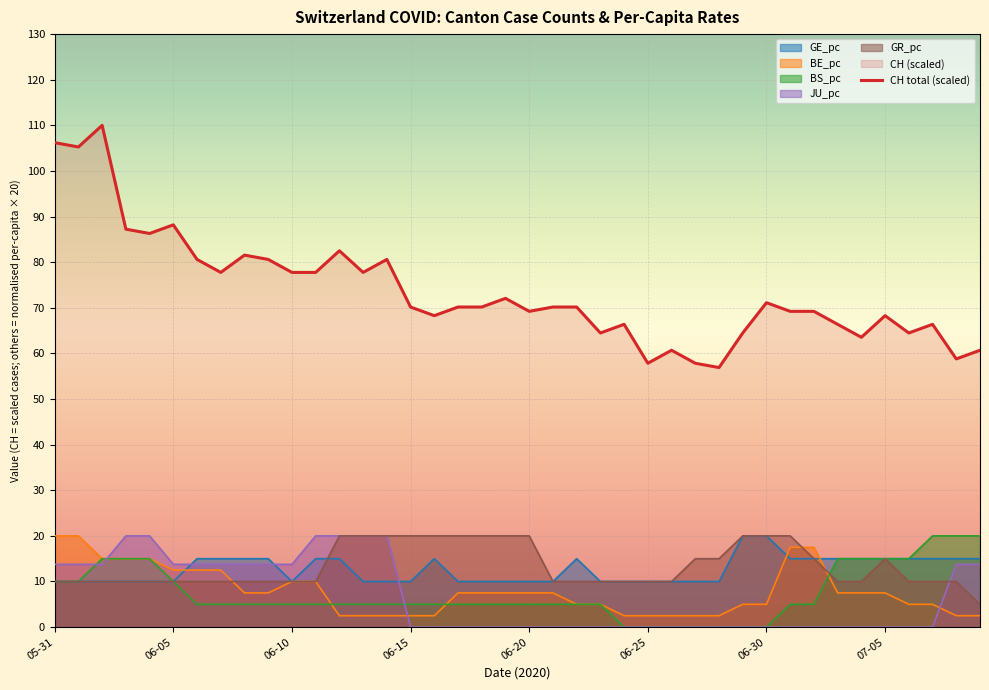

Count the number of data series in this chart.

6